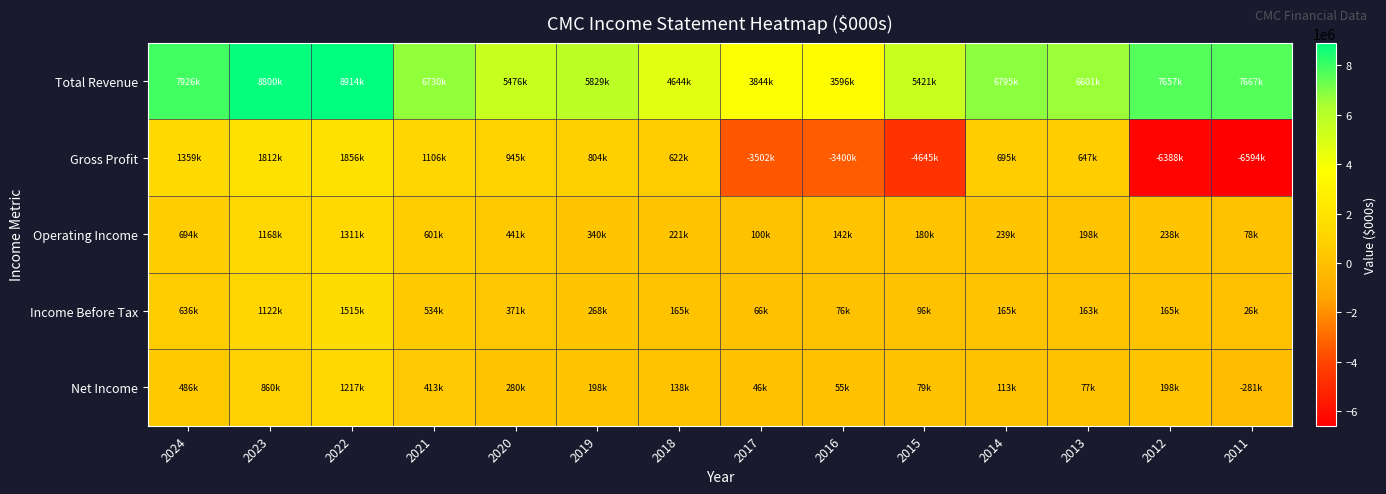

What is the total value across all series at 2021?

9383300